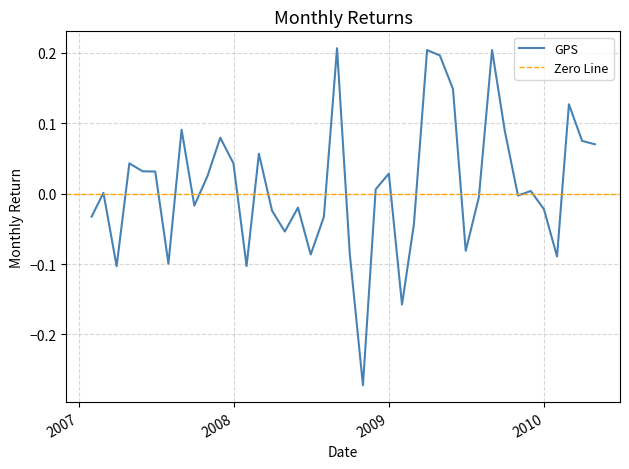

How many data points are above 0?

21